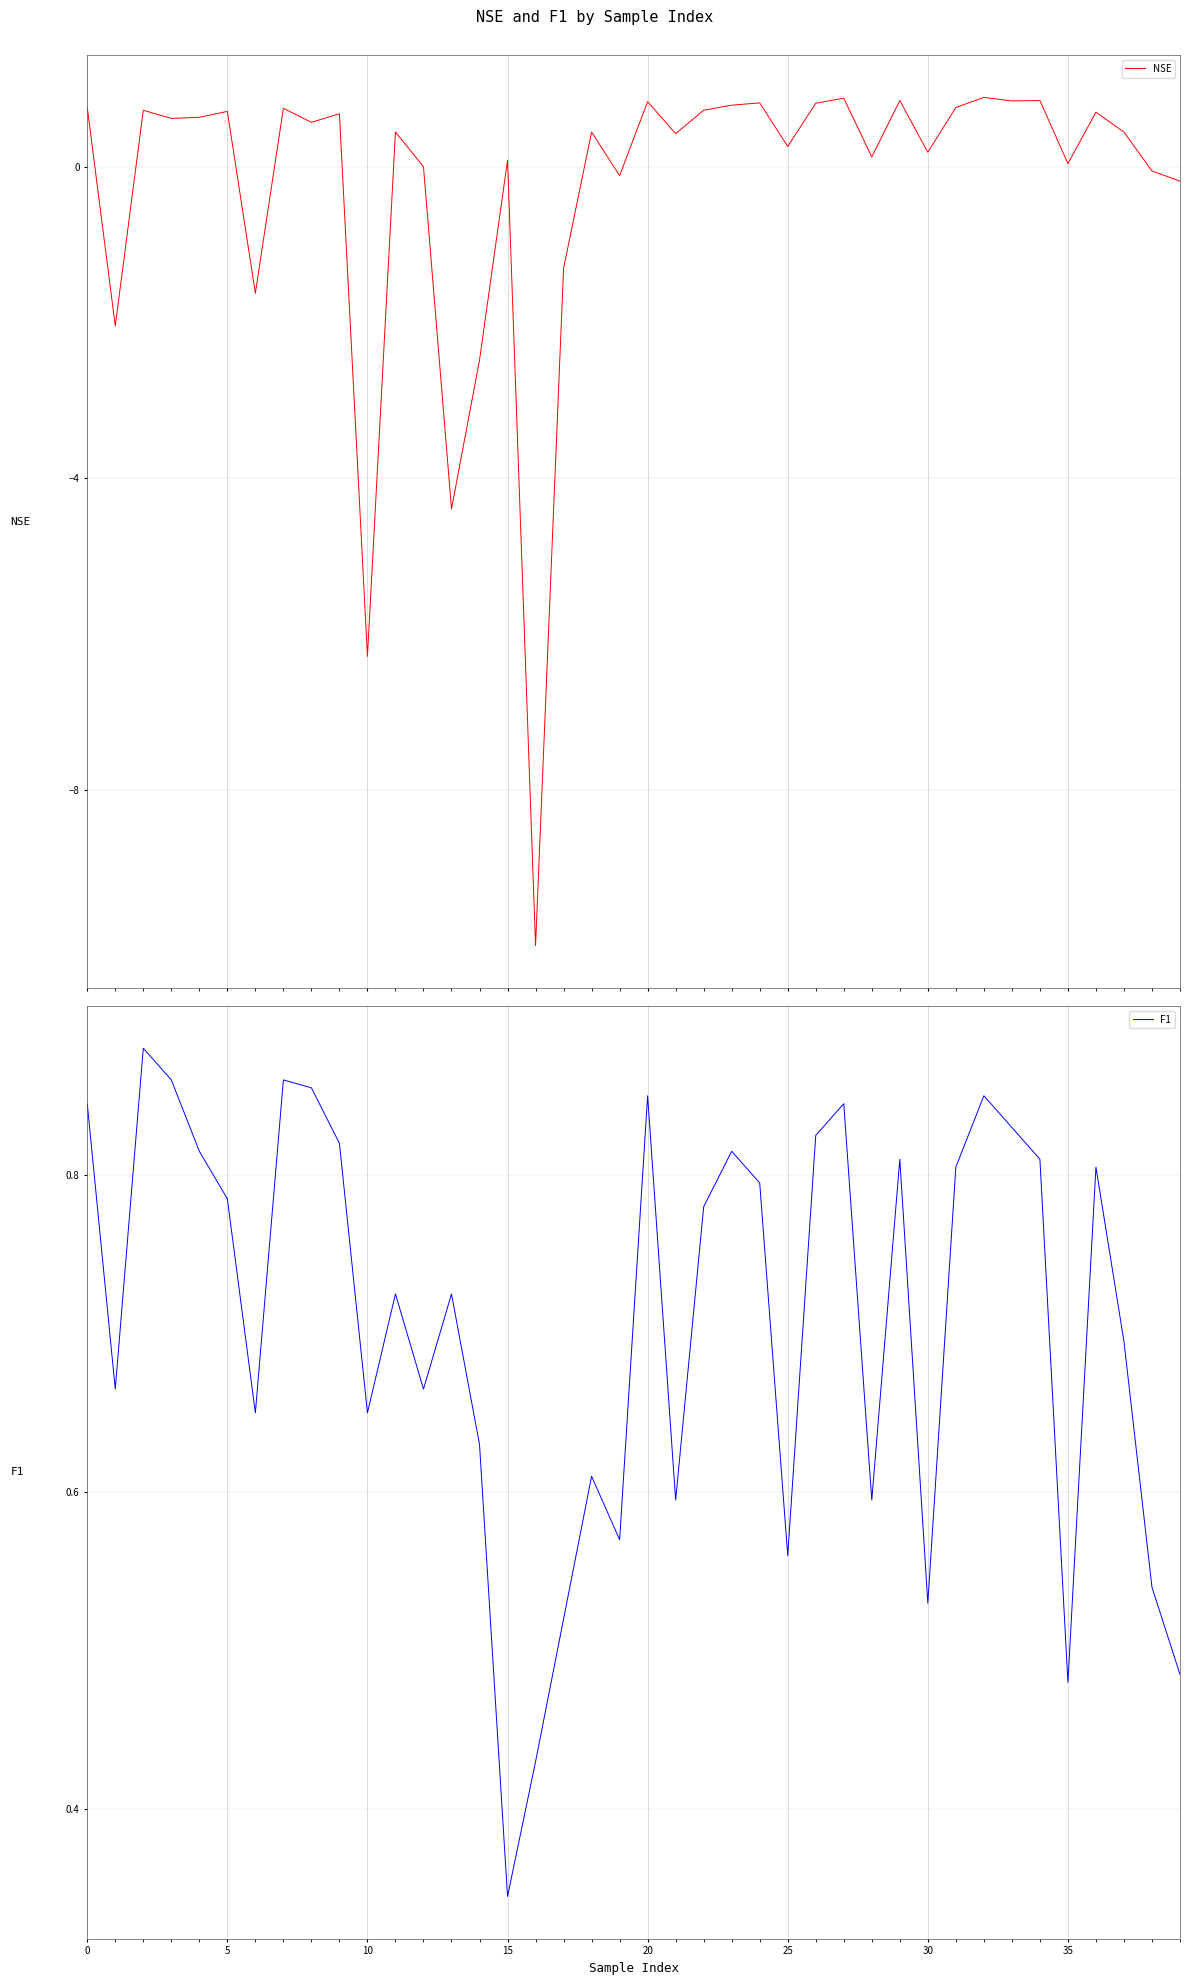

What are all the series names shown in the legend?

NSE, F1